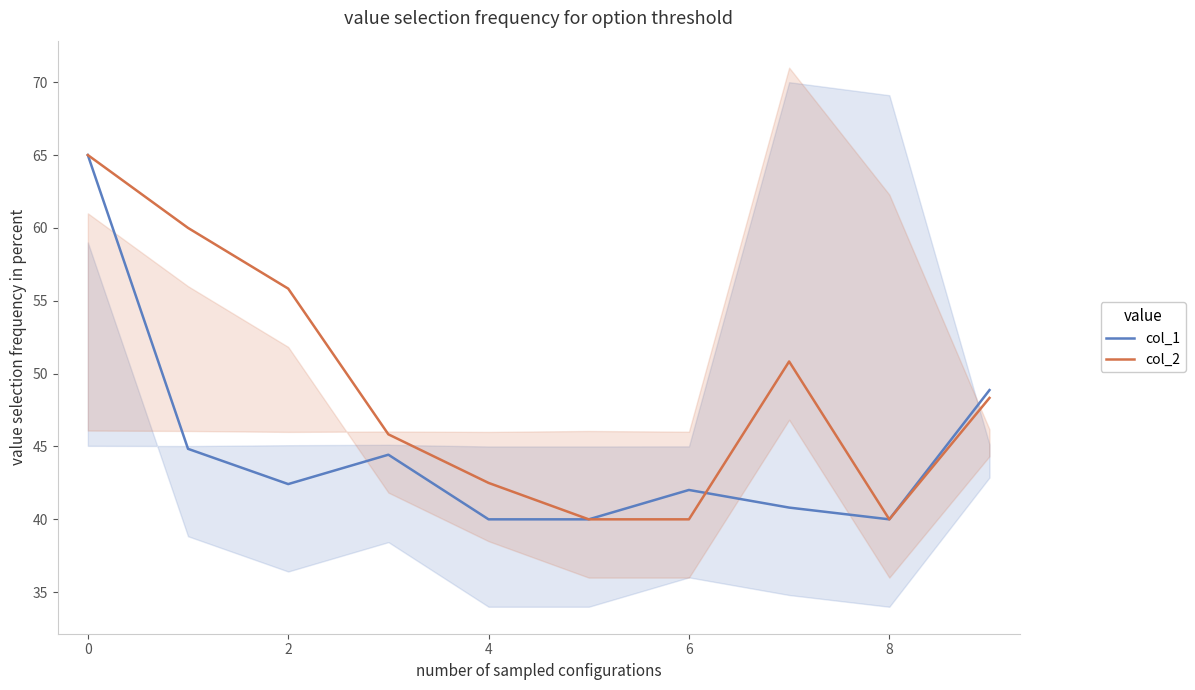

Is it true that col_2 equals 55.8 at 2?

True